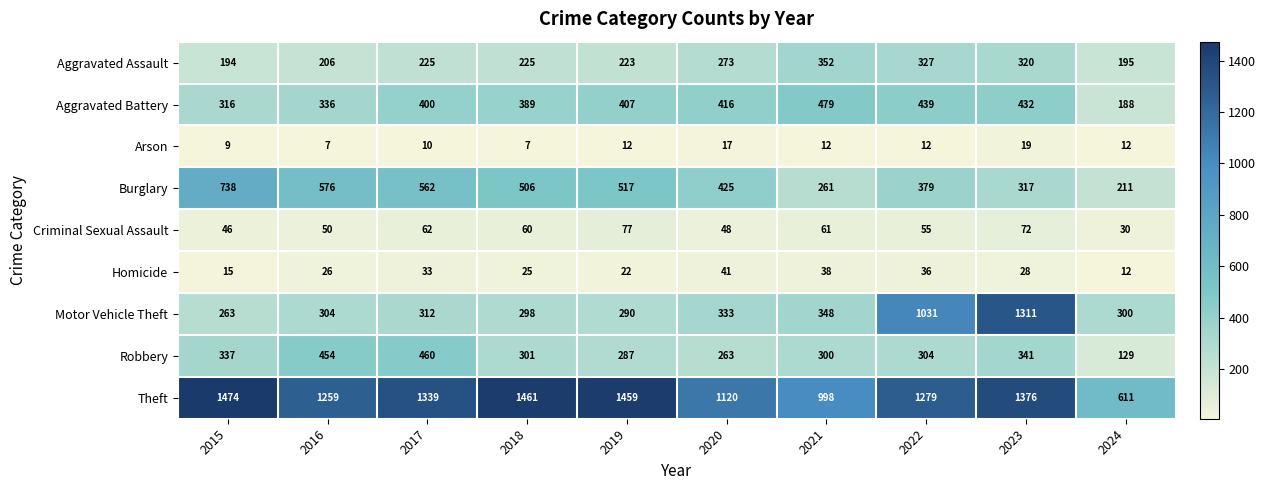

Where does the Homicide series first go above 28?

2017